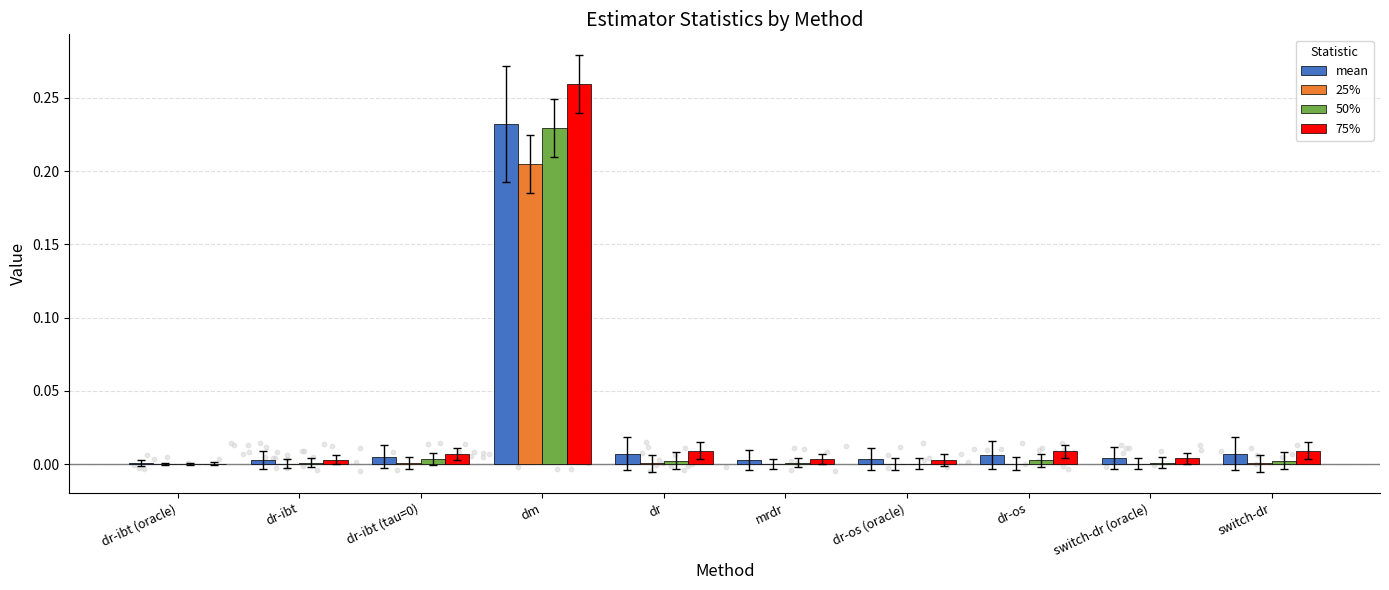

Which series has the widest spread of Y values?

75%